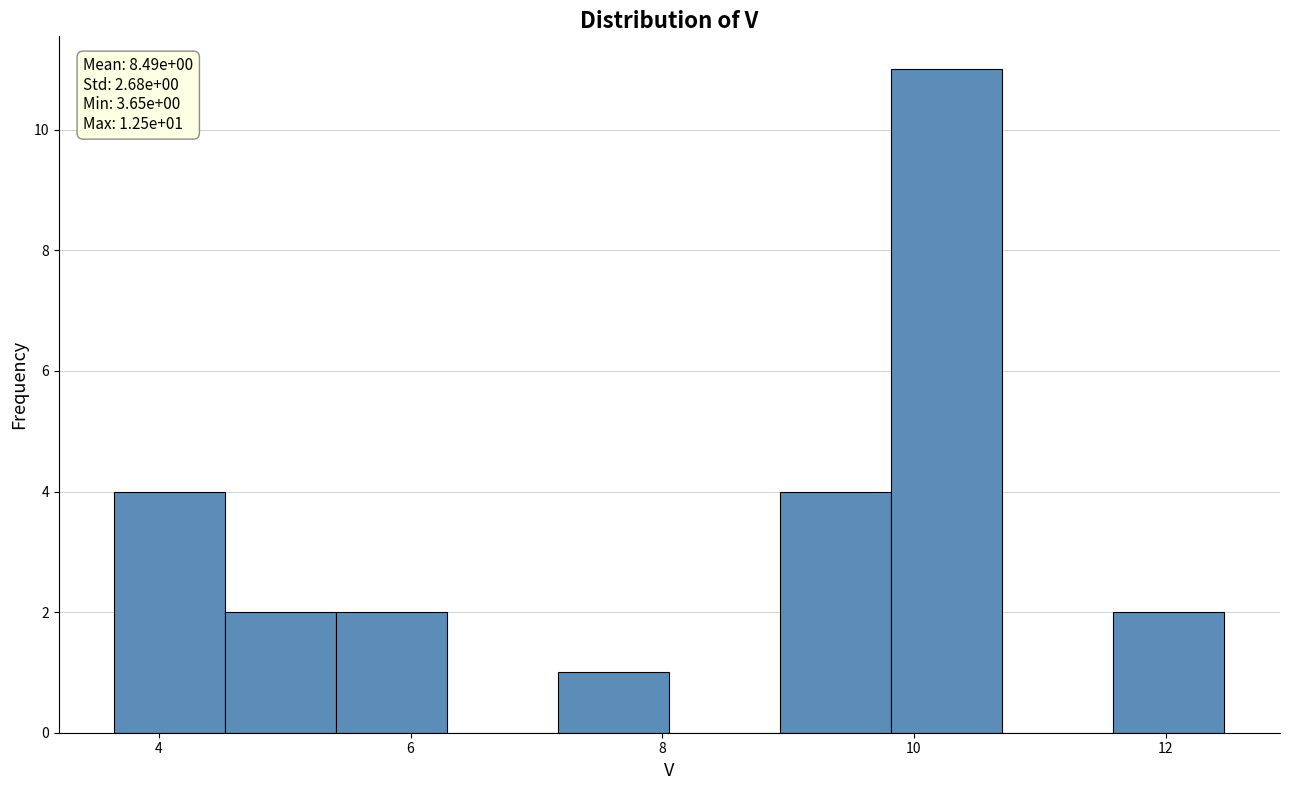

Over which range of the x-axis is the bar tallest?

9.8 to 10.8